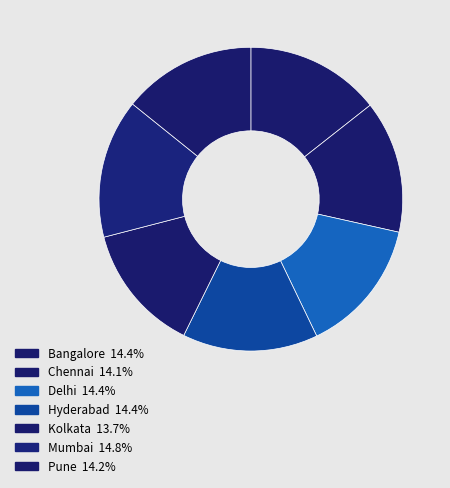

To the nearest percent, what is the average slice percentage?

14%